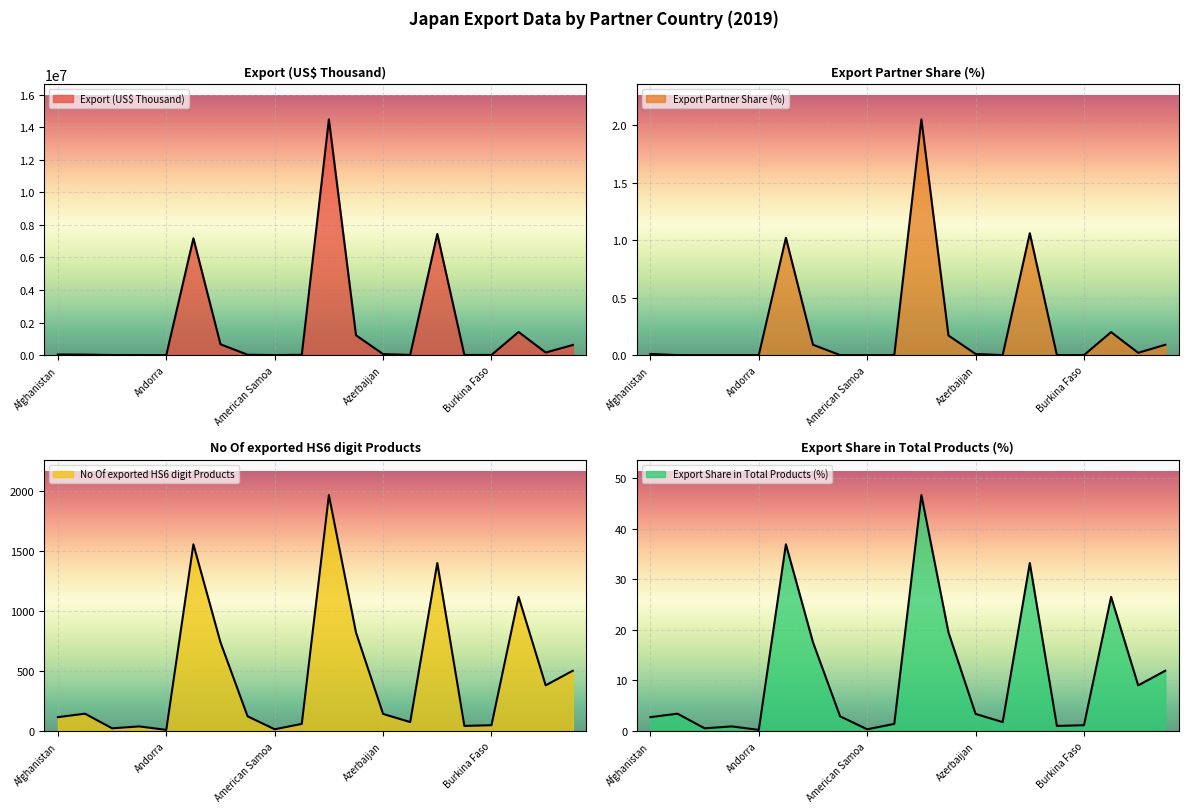

List the labels in order of Export Share in Total Products (%) value, smallest first.

Andorra, American Samoa, Anguila, Albania, Benin, Burkina Faso, Antigua and Barbuda, Burundi, Afghanistan, Armenia, Azerbaijan, Angola, Bulgaria, Bahrain, Argentina, Austria, Bangladesh, Belgium, United Arab Emirates, Australia